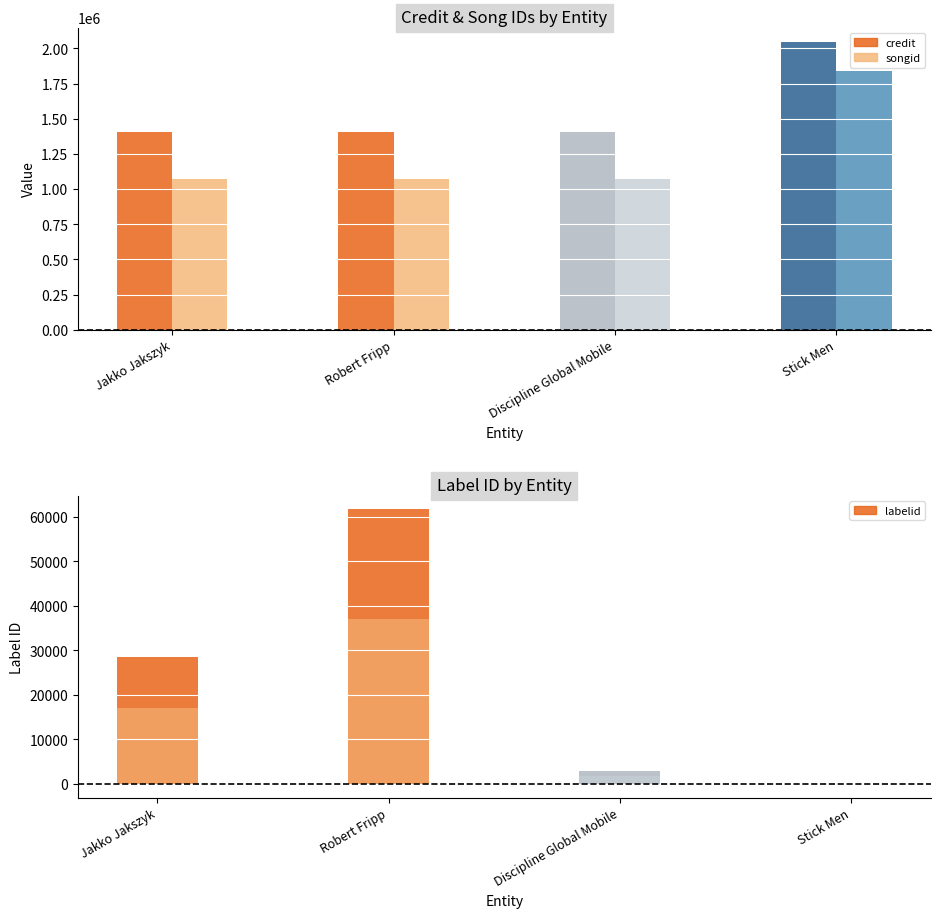

What is the approximate value at Jakko Jakszyk?

28497